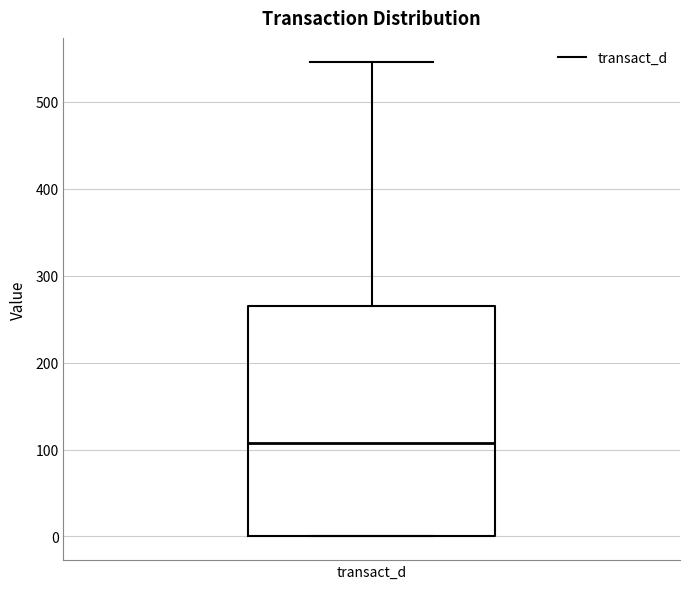

Read this box plot against the y-axis: the position of the median line, the range covered by the box, and the ends of both whiskers. The values are not printed on the chart, so give them approximately, as read against the axis.

median 110, box 0 to 270, whiskers 0 to 550